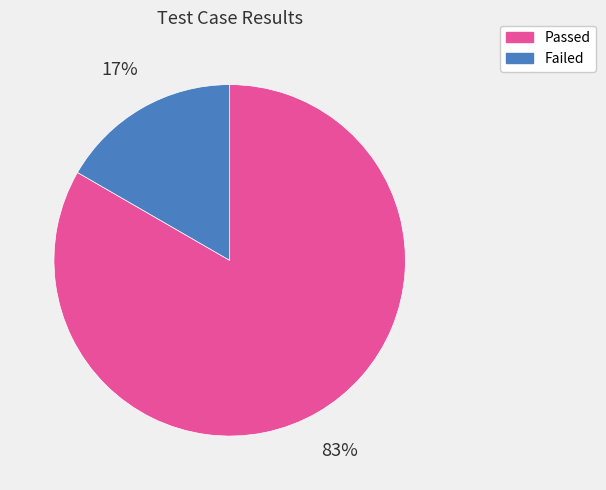

True or false: Failed accounts for 4% of the total.

False